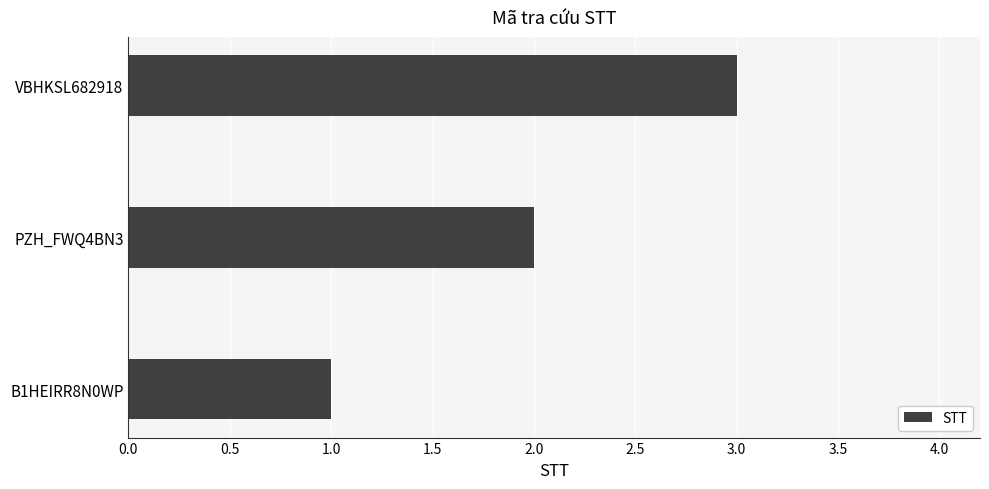

How many bars are there in total?

3